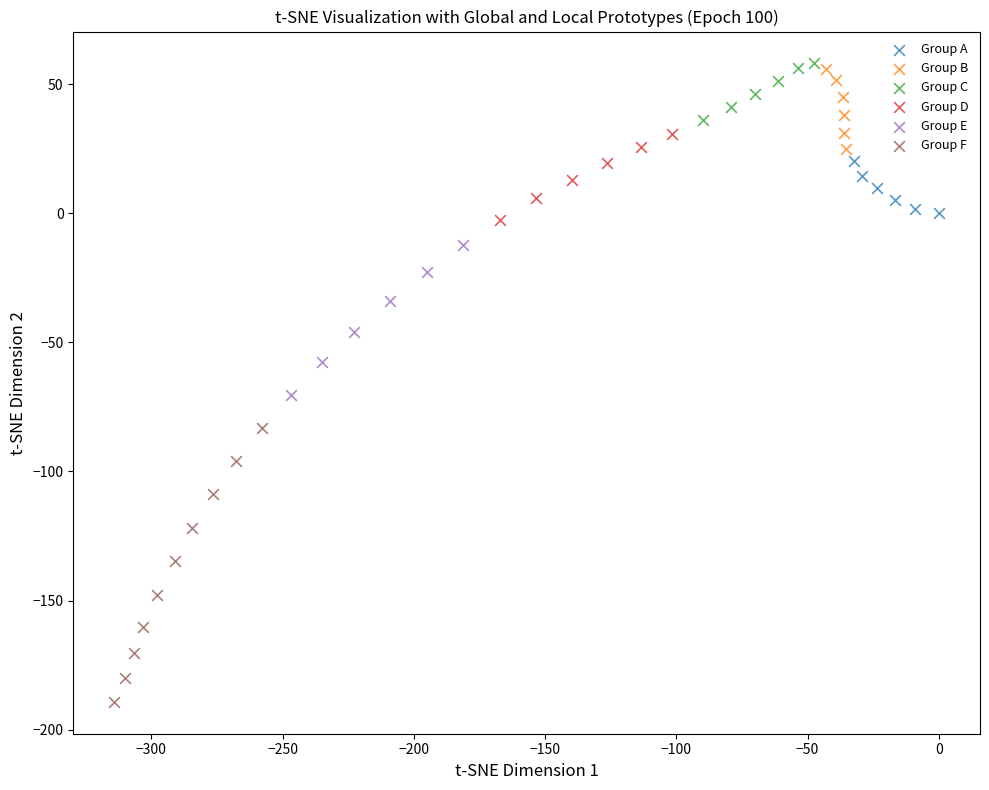

What are all the series names shown in the legend?

Group A, Group B, Group C, Group D, Group E, Group F